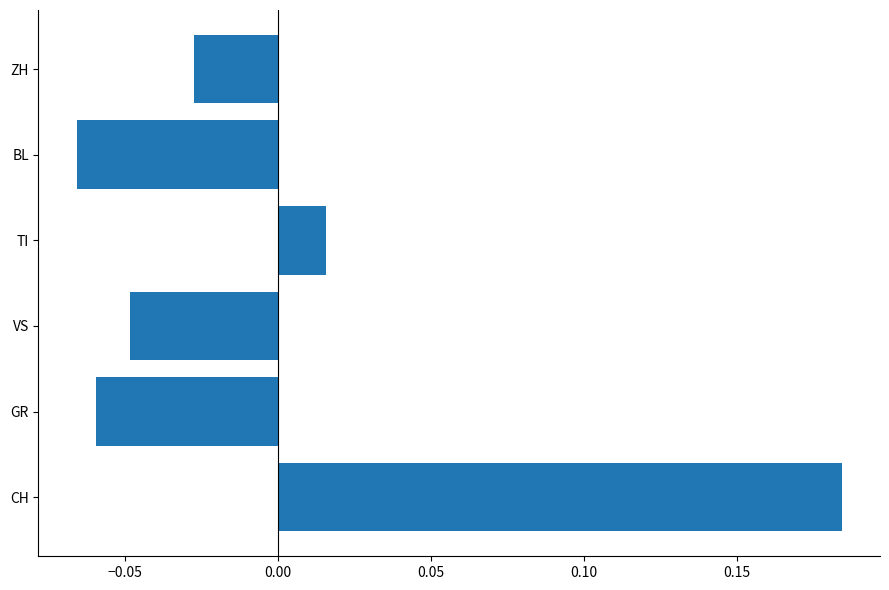

Rank the categories by value from lowest to highest.

BL, GR, VS, ZH, TI, CH